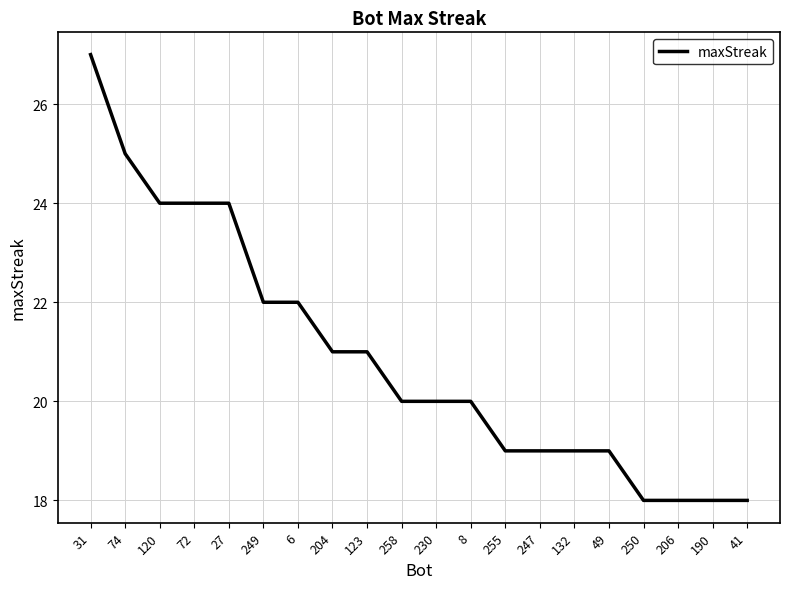

What is the greatest value displayed?

27